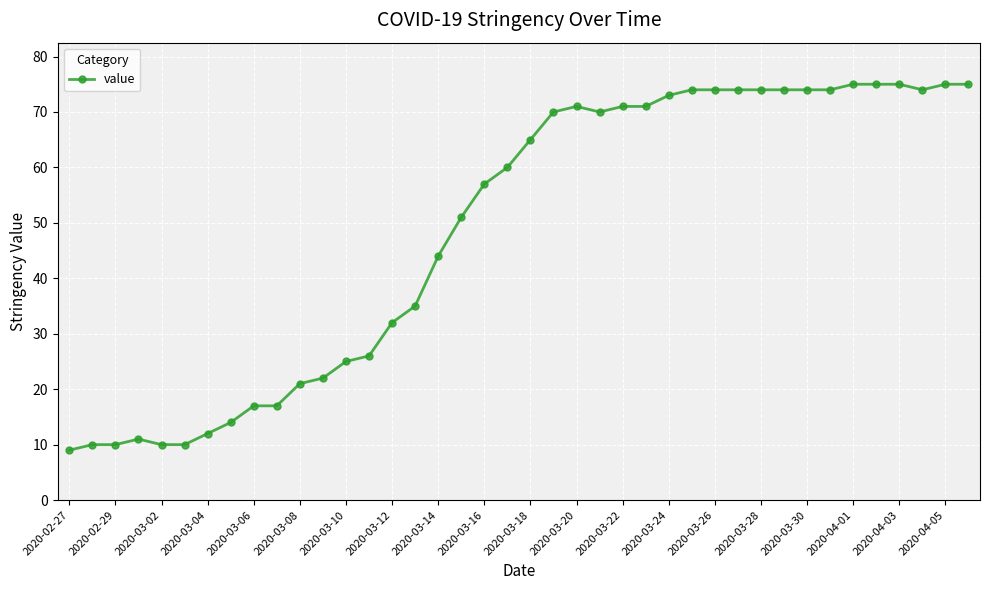

Reading left to right, what are all the values shown in this chart?

9	10	10	11	10	10	12	14	17	17	21	22	25	26	32	35	44	51	57	60	65	70	71	70	71	71	73	74	74	74	74	74	74	74	75	75	75	74	75	75